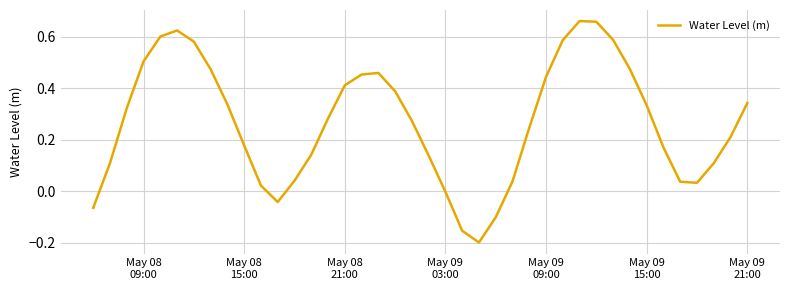

What is the difference between the maximum and minimum values?

0.9